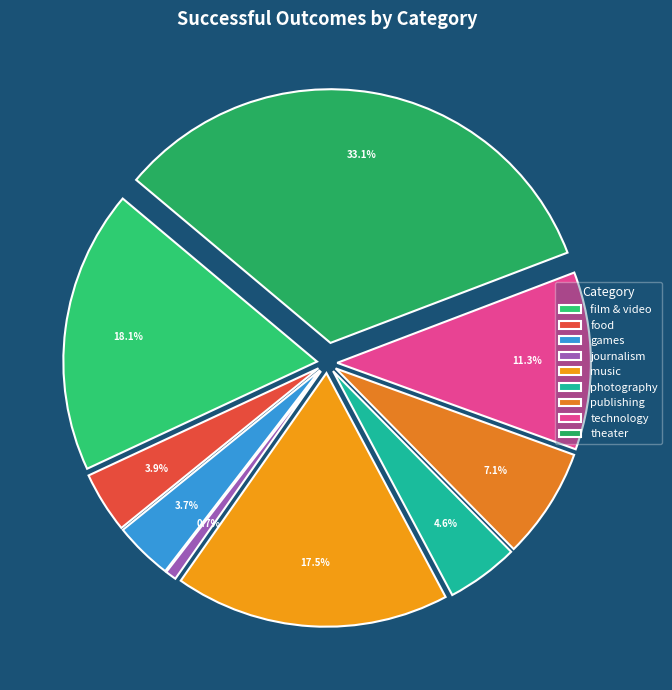

Do technology and film & video together represent more than half of the pie?

No